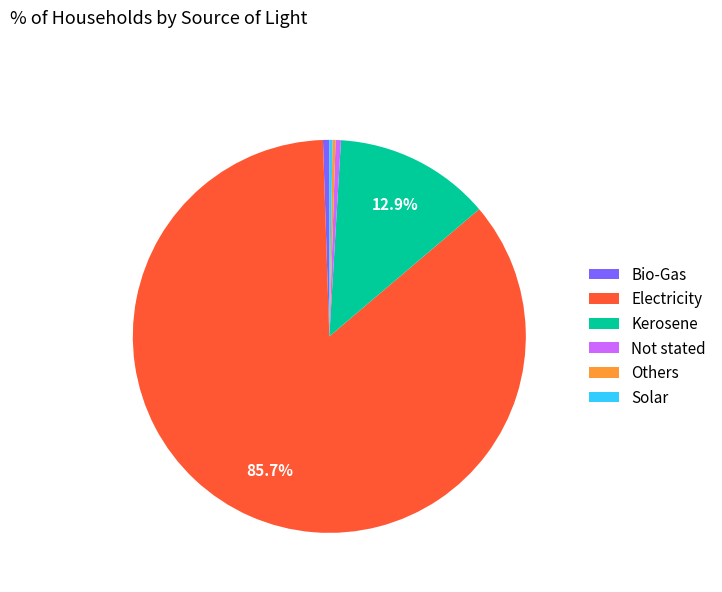

What is the largest slice in the pie chart?

Electricity